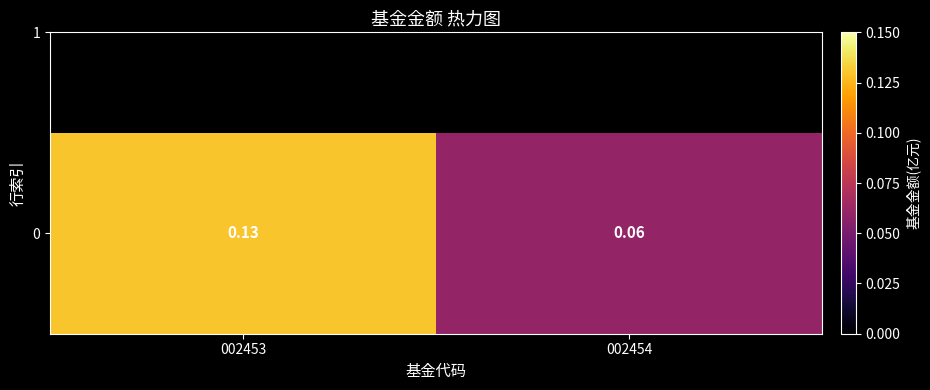

Reading left to right, what are all the values shown in this chart?

0.1	0.1